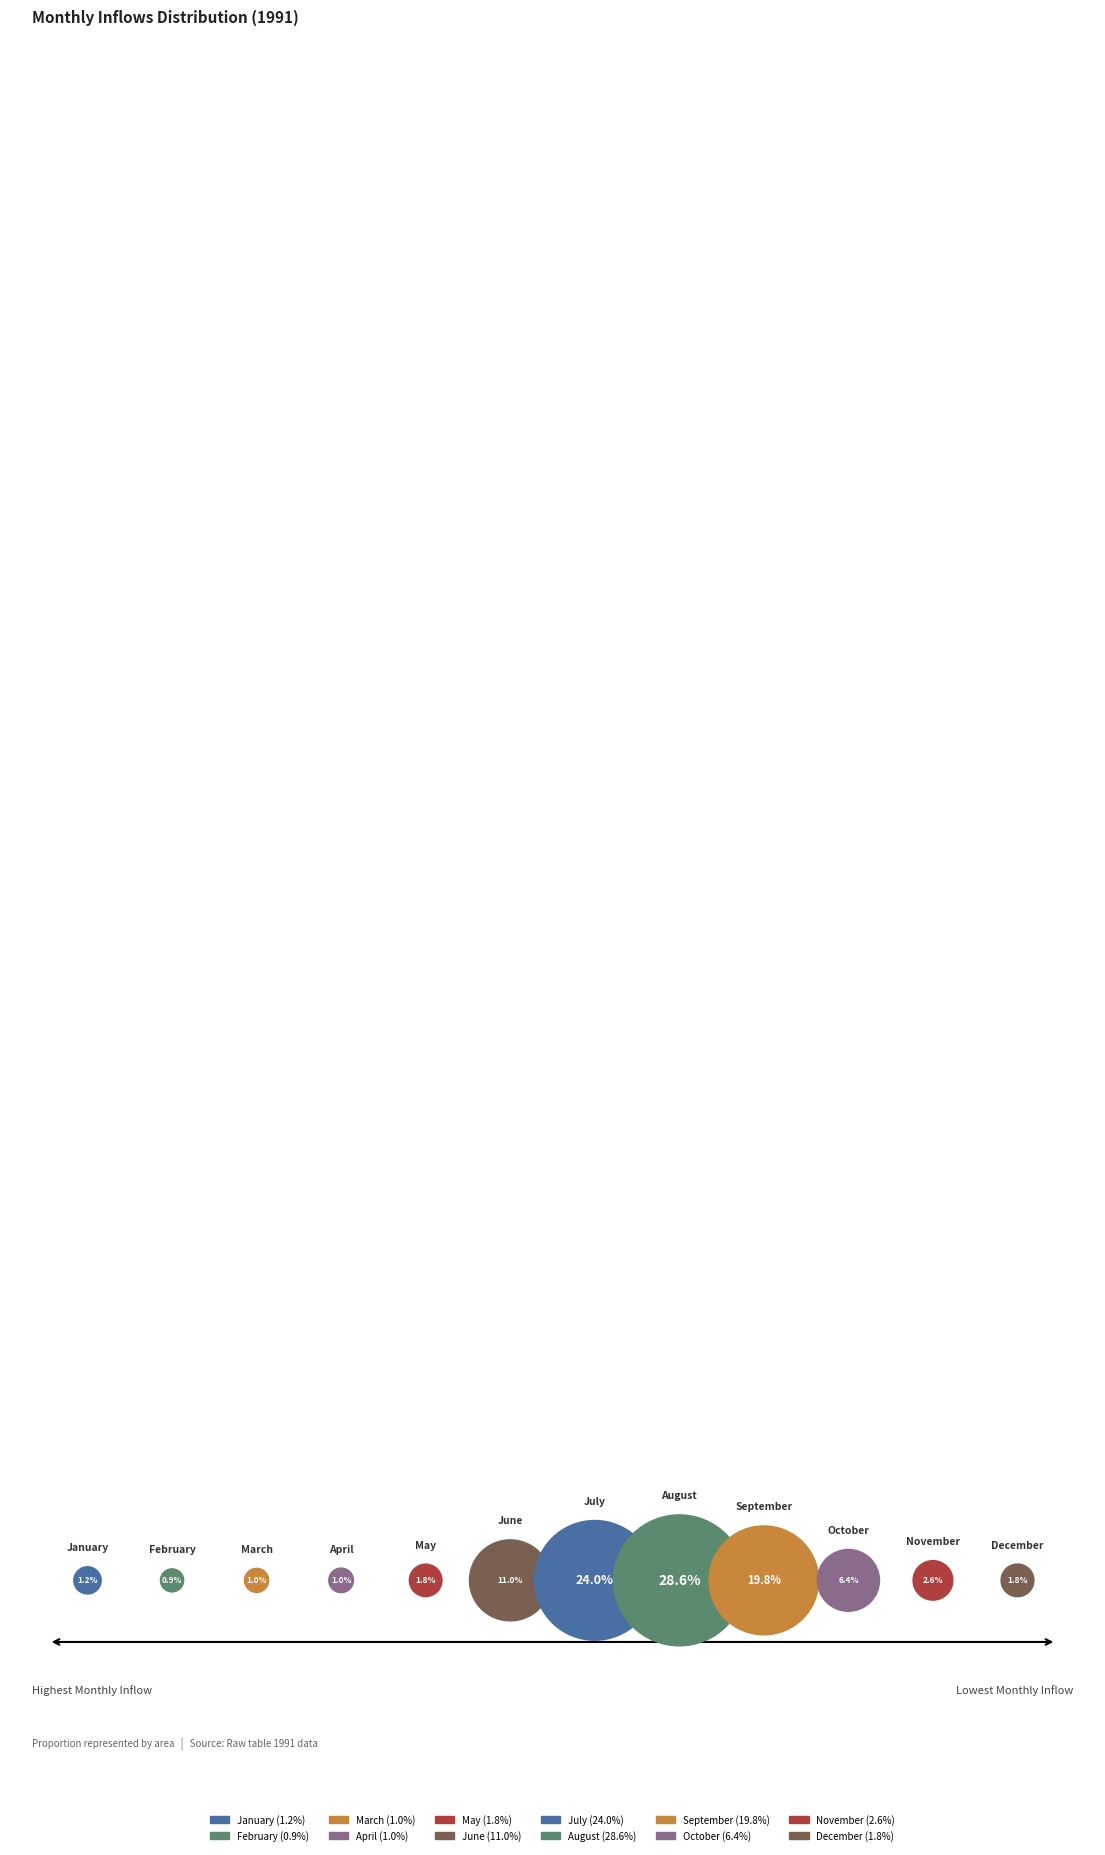

What is the smallest slice in the pie chart?

February